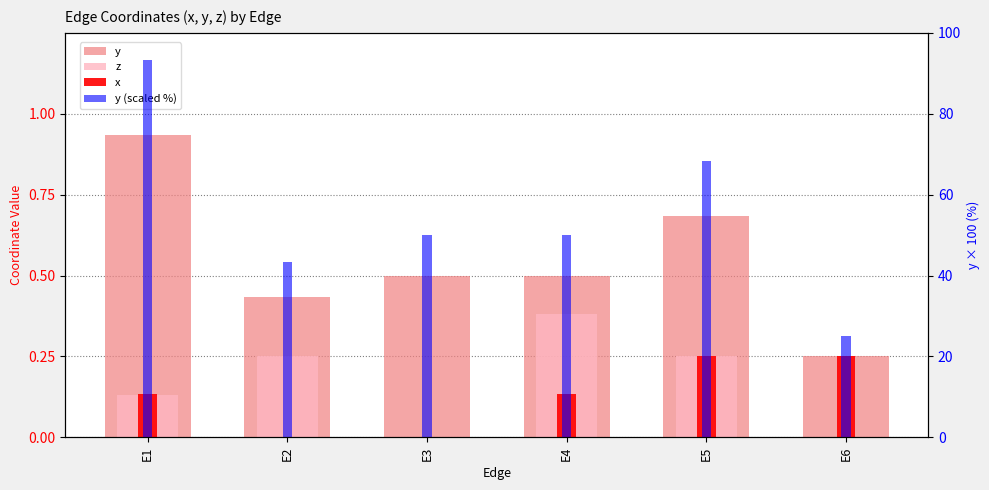

At which category does the chart reach its peak across all series?

E1